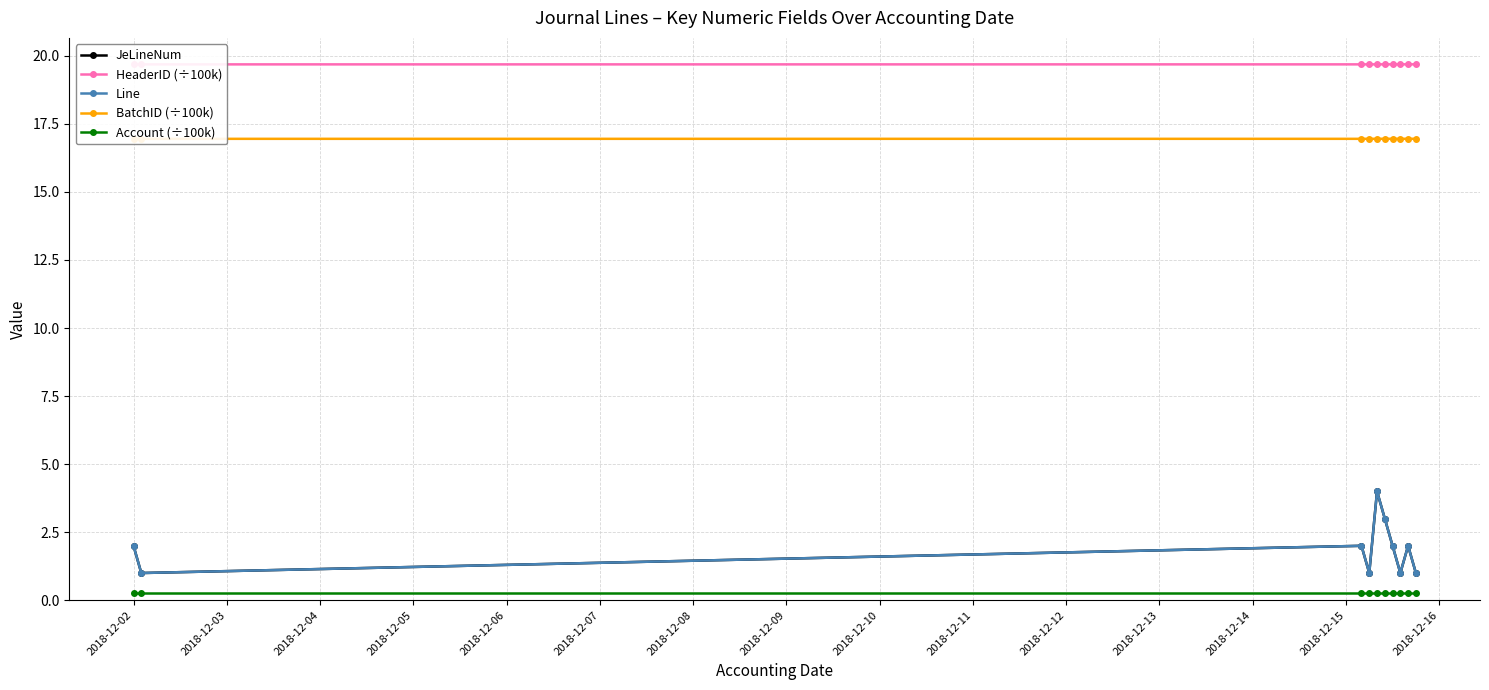

Rank the series at 2018-12-03 from lowest to highest value.

Account (÷100k), JeLineNum, Line, BatchID (÷100k), HeaderID (÷100k)